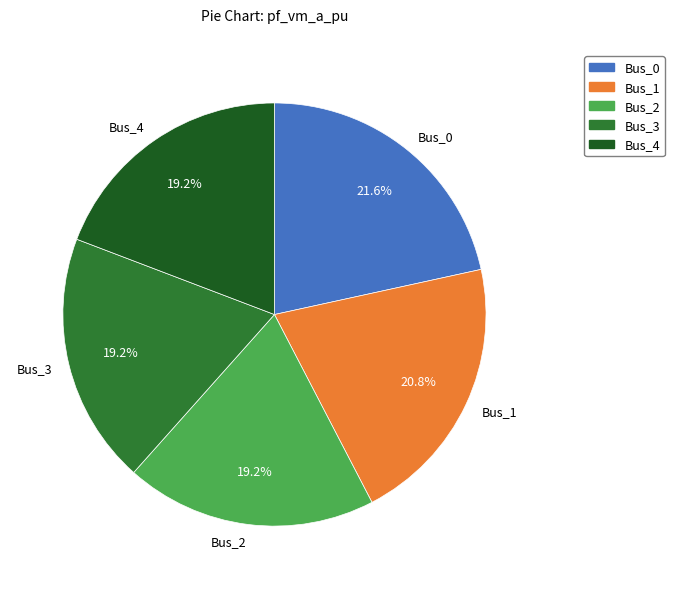

What is the largest slice in the pie chart?

Bus_0